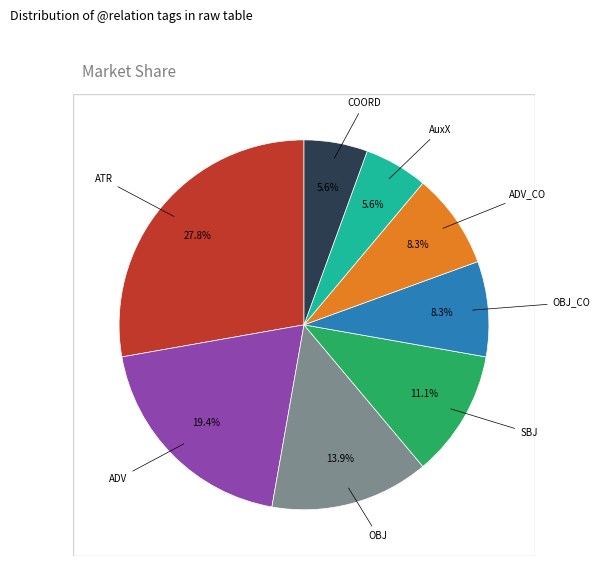

How many segments does this pie chart have?

8